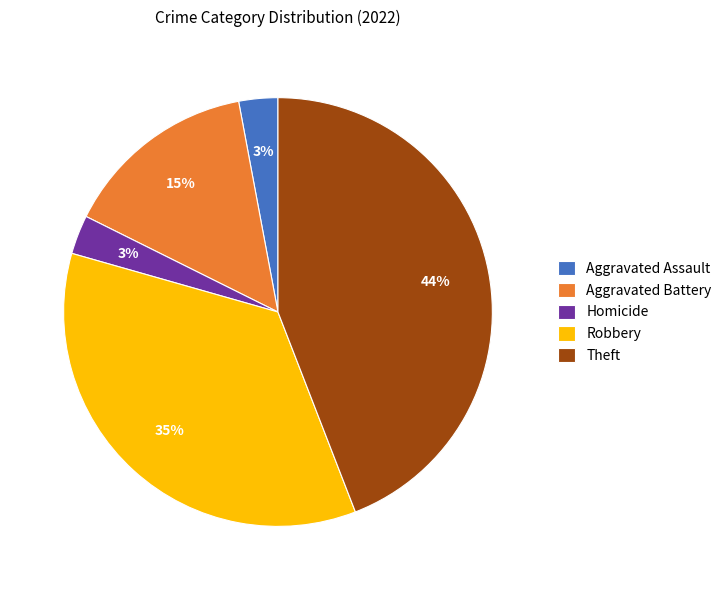

Is it true that Aggravated Battery is 15% of the pie?

True